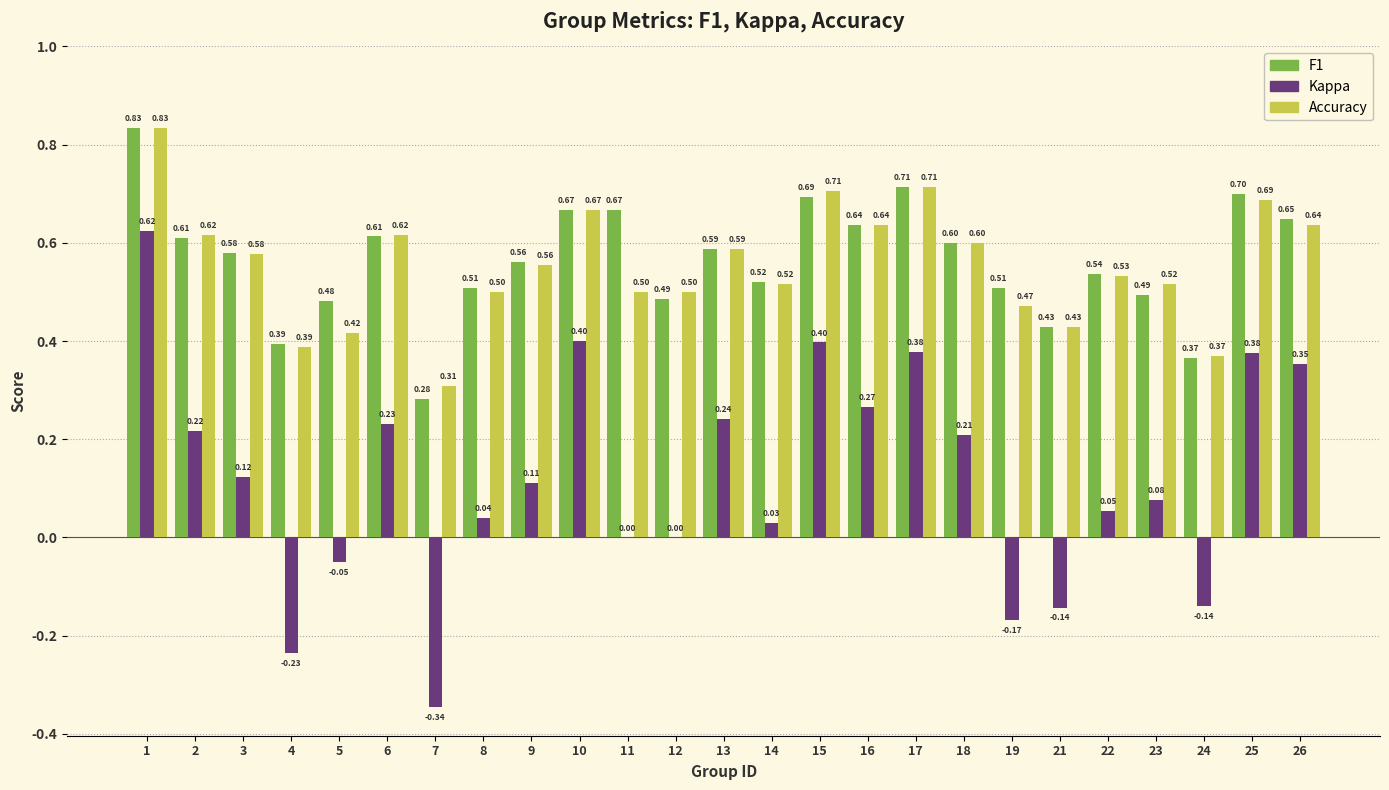

What is the total value across all series at 3?

1.3